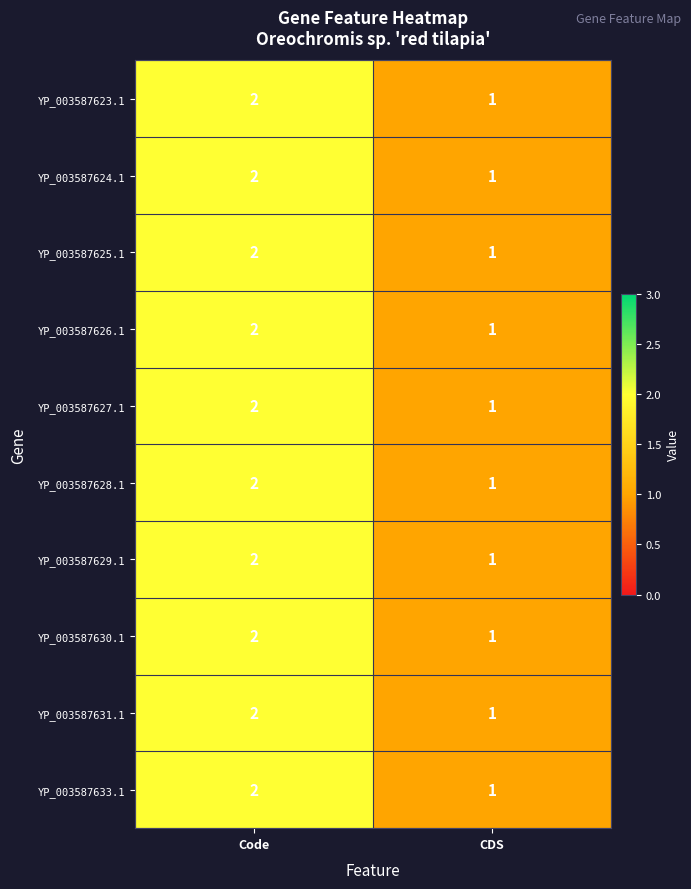

What is the sum of all YP_003587629.1 values?

3